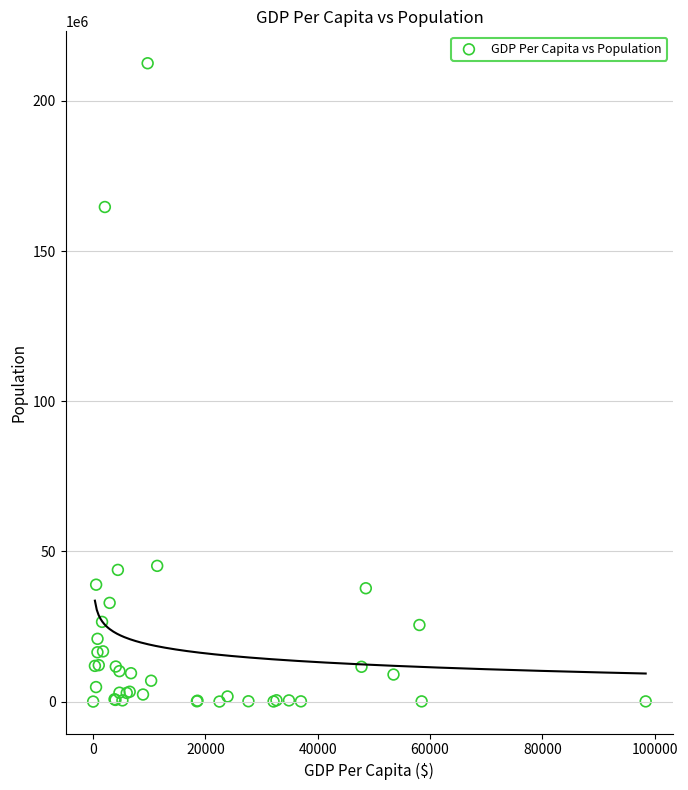

What Y value in the scatter plot is closest to 106279708?

164689383